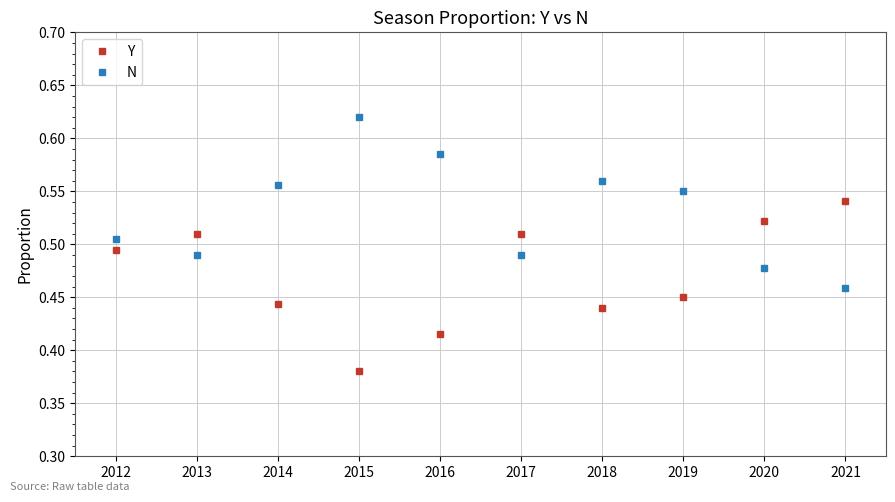

Which category has the highest value in the Y series?

2021